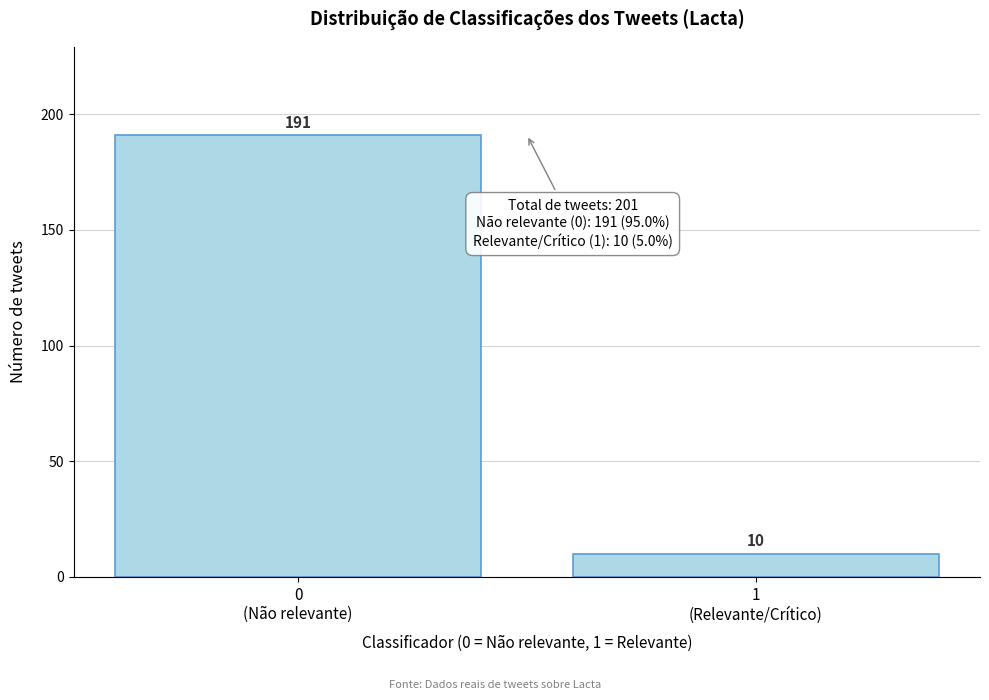

Reading right to left, extract all data points from this chart.

10	191